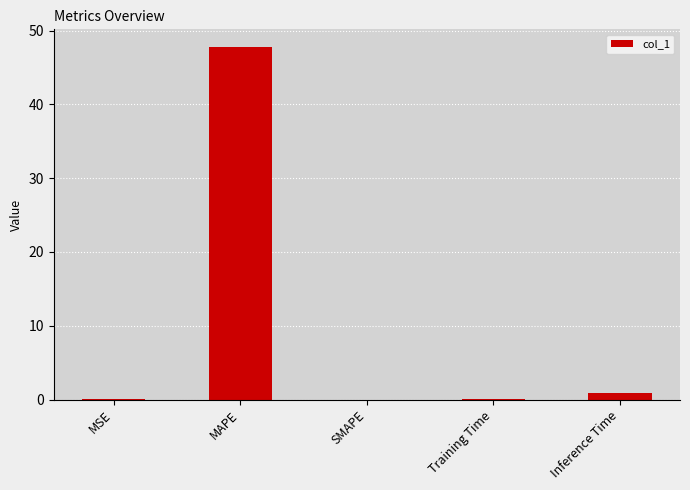

True or false: the data shows 0.0 at SMAPE.

True